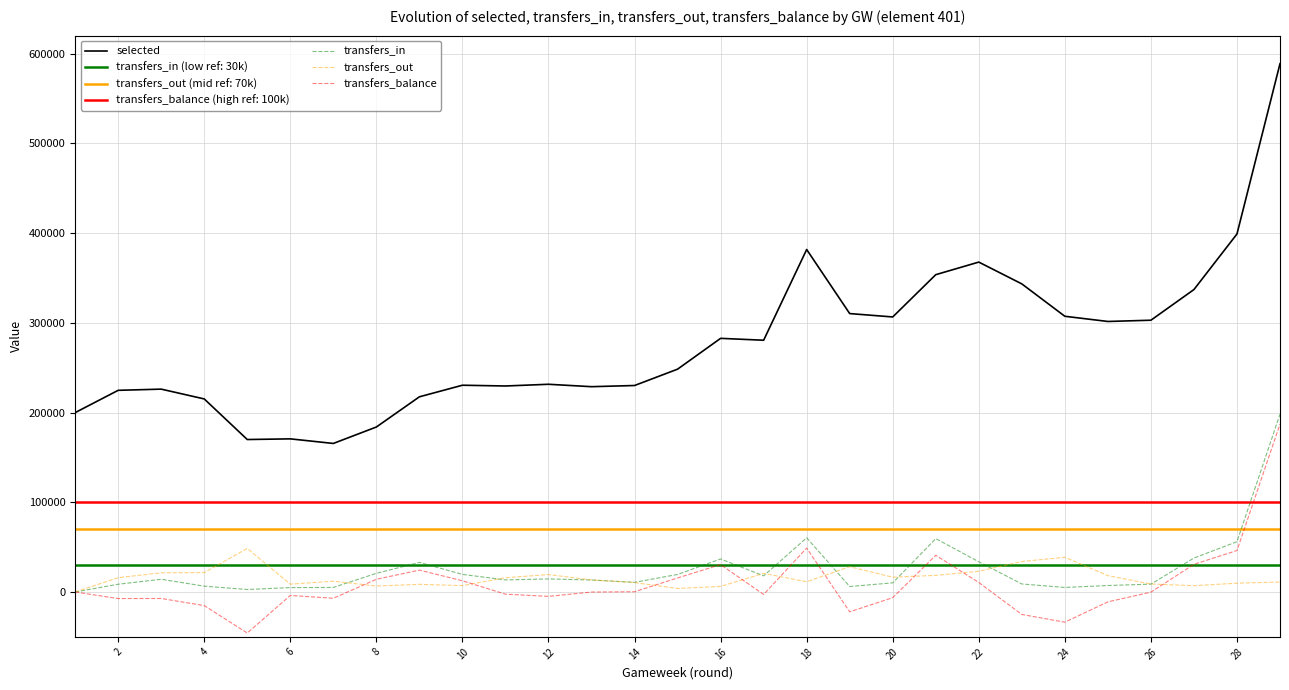

Reading left to right, list all the values displayed in this chart.

selected: 199907	224750	226075	215151	169920	170658	165544	183861	217522	230434	229575	231490	228803	230115	248328	282669	280560	381648	310269	306511	353623	367650	343344	307266	301475	302871	337047	398965	588748
transfers_in: 0	8662	14199	6512	2781	4925	5076	20805	32959	19640	13481	14561	13373	10795	19566	36794	18006	60396	6110	10198	59485	33703	8959	5071	7224	8759	37859	56070	198185
transfers_out: 0	15956	21416	21661	48521	8773	12040	6652	8553	7139	15897	19421	13436	10514	3916	6255	20734	11448	28178	16512	18554	23092	33974	38701	18217	8925	7030	9840	11127
transfers_balance: 0	-7294	-7217	-15149	-45740	-3848	-6964	14153	24406	12501	-2416	-4860	-63	281	15650	30539	-2728	48948	-22068	-6314	40931	10611	-25015	-33630	-10993	-166	30829	46230	187058